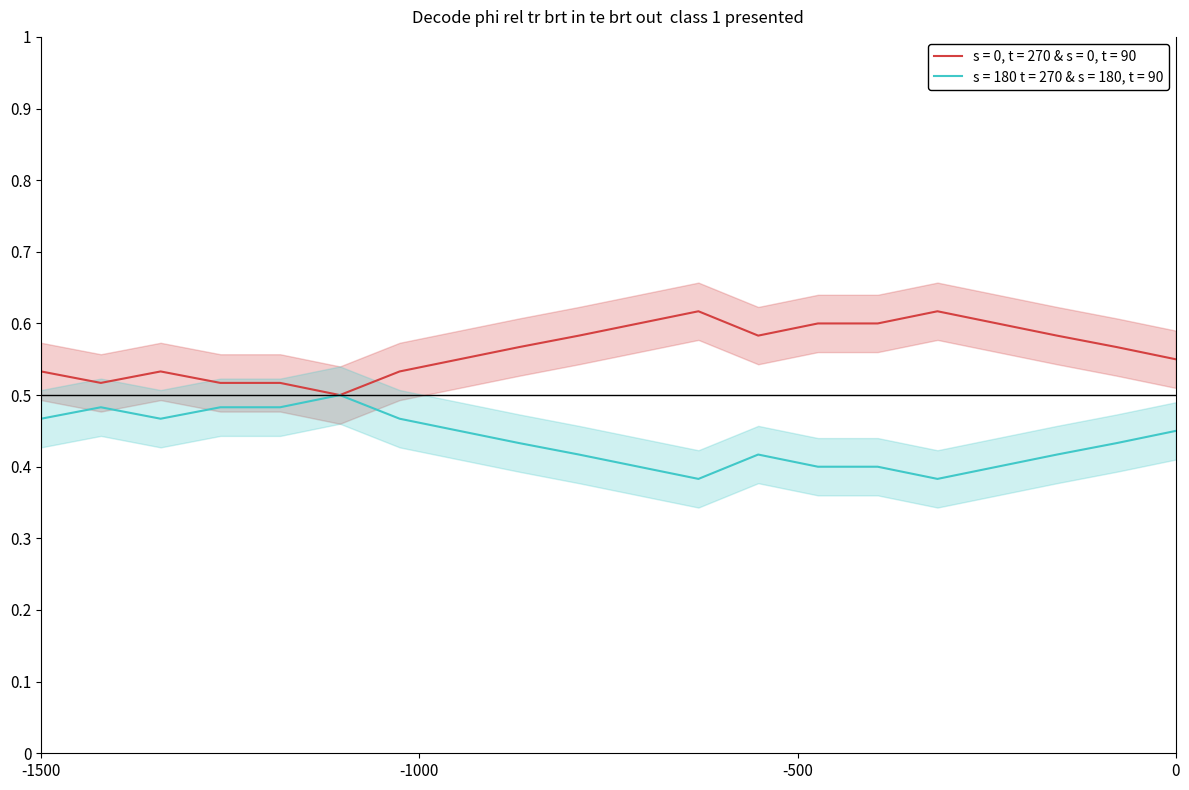

True or false: s = 180 t = 270 & s = 180, t = 90 has a value of 0.2 at -1500.

False